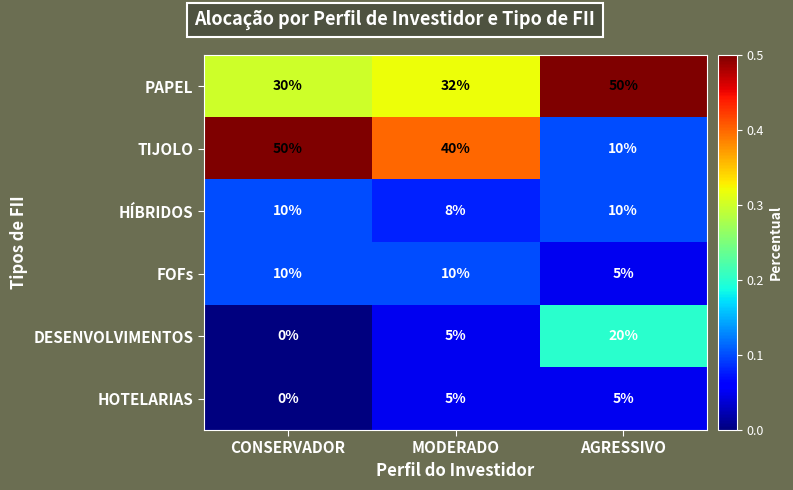

List the labels in order of DESENVOLVIMENTOS value, smallest first.

CONSERVADOR, MODERADO, AGRESSIVO